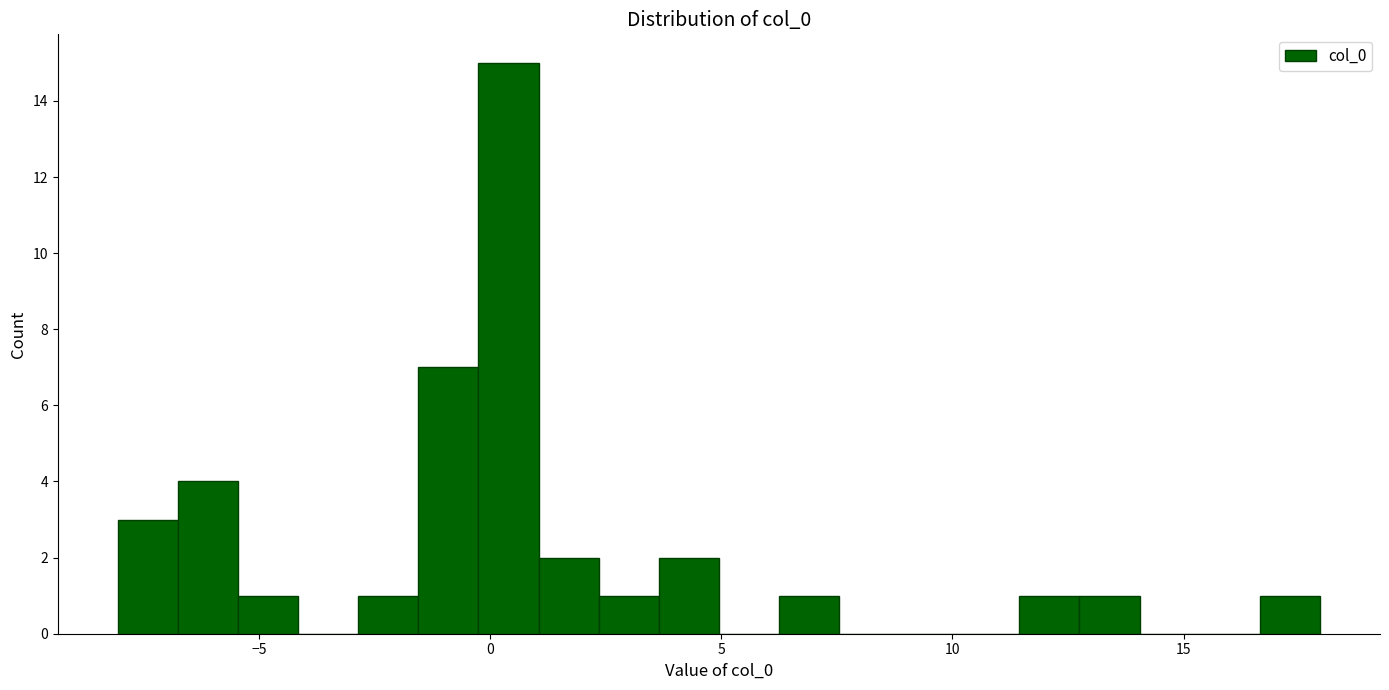

Around what value on the x-axis is the tallest bar? Give the approximate position of its centre, as read against the axis.

0.5